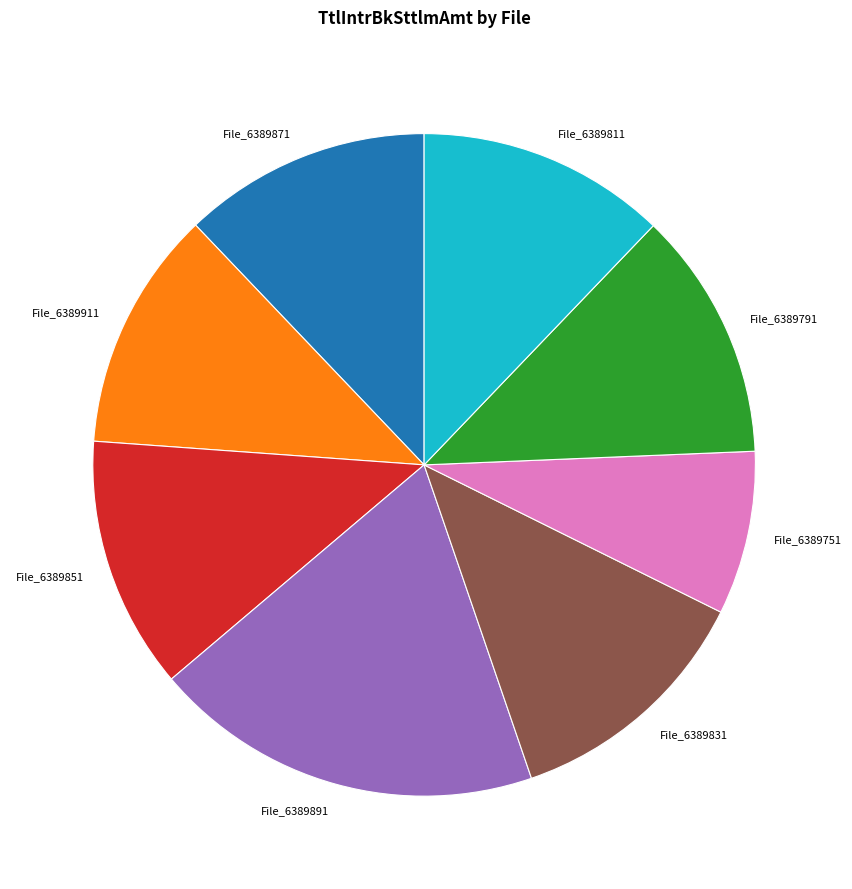

How many slices are in this pie chart?

8